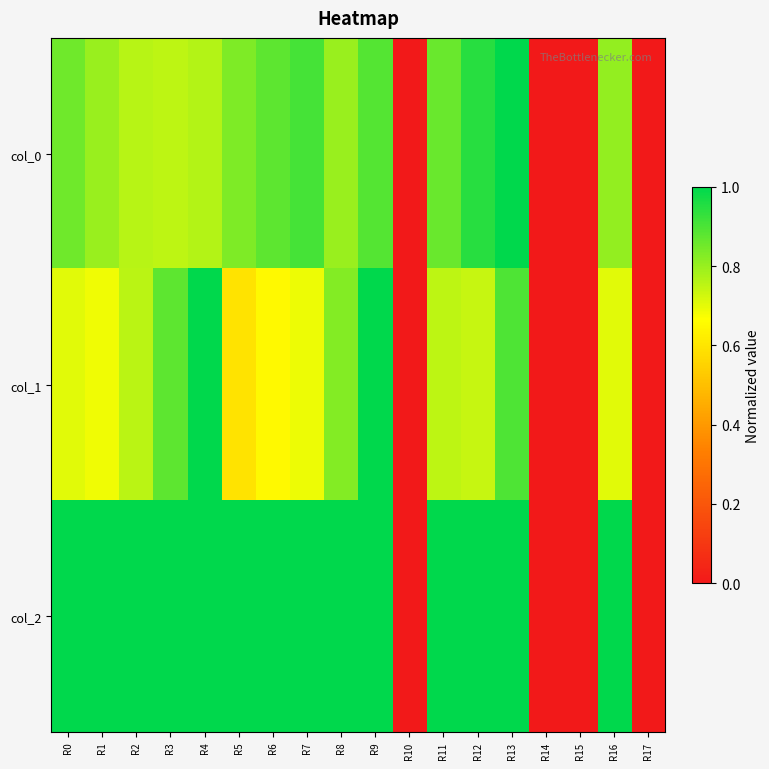

Reading left to right, what are all the values shown in this chart?

col_0: R0=0.9	R1=0.8	R2=0.8	R3=0.8	R4=0.8	R5=0.8	R6=0.9	R7=0.9	R8=0.8	R9=0.9	R10=0.0	R11=0.9	R12=0.9	R13=1.0	R14=0.0	R15=0.0	R16=0.8	R17=0.0
col_1: R0=0.7	R1=0.7	R2=0.8	R3=0.9	R4=1.0	R5=0.6	R6=0.7	R7=0.7	R8=0.8	R9=1.0	R10=0.0	R11=0.8	R12=0.7	R13=0.9	R14=0.0	R15=0.0	R16=0.7	R17=0.0
col_2: R0=1.0	R1=1.0	R2=1.0	R3=1.0	R4=1.0	R5=1.0	R6=1.0	R7=1.0	R8=1.0	R9=1.0	R10=0.0	R11=1.0	R12=1.0	R13=1.0	R14=0.0	R15=0.0	R16=1.0	R17=0.0